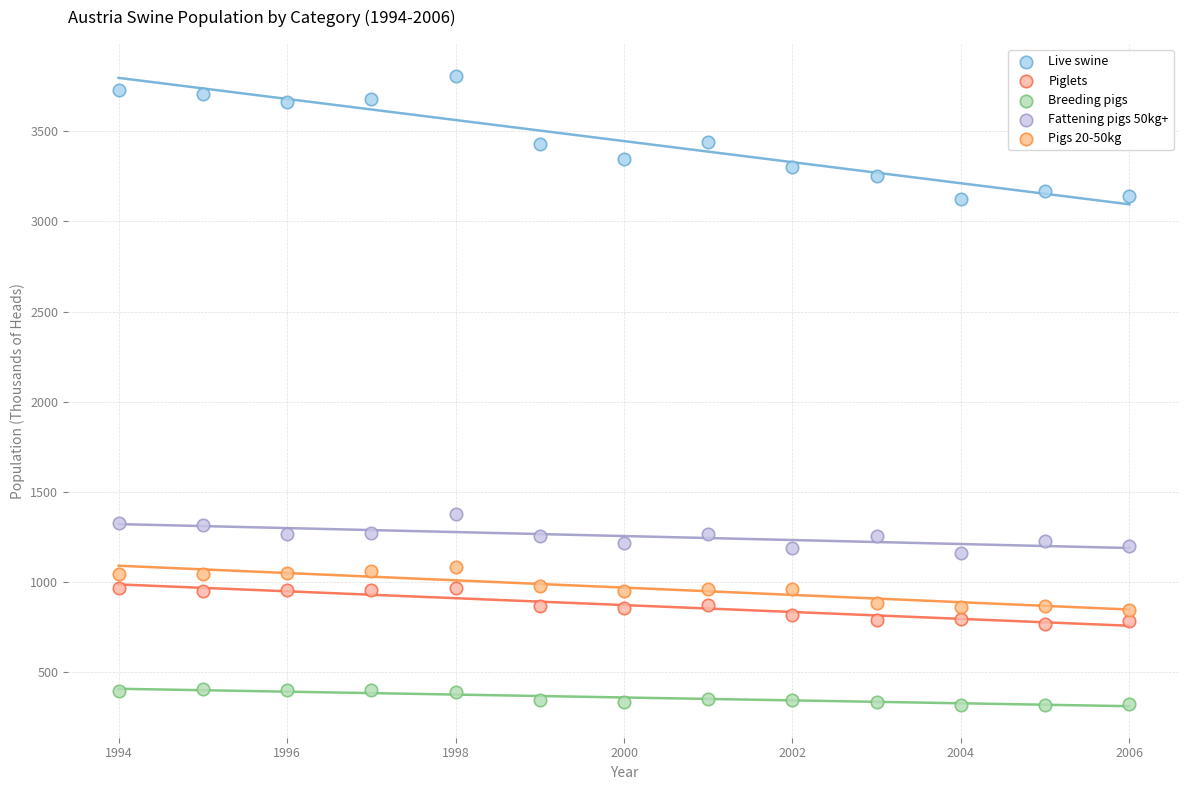

Which series contains the lowest Y value?

Breeding pigs